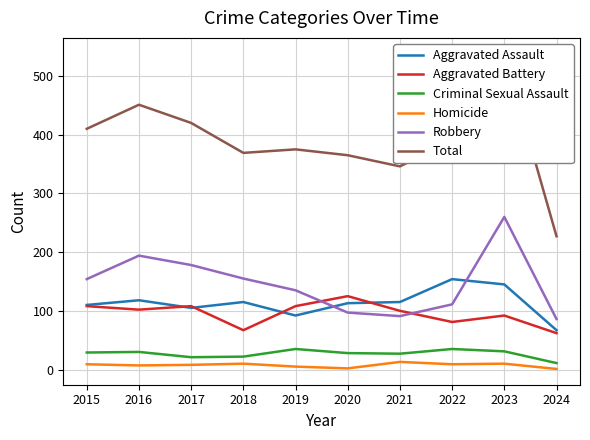

Is it true that Aggravated Assault equals 30 at 2024?

False